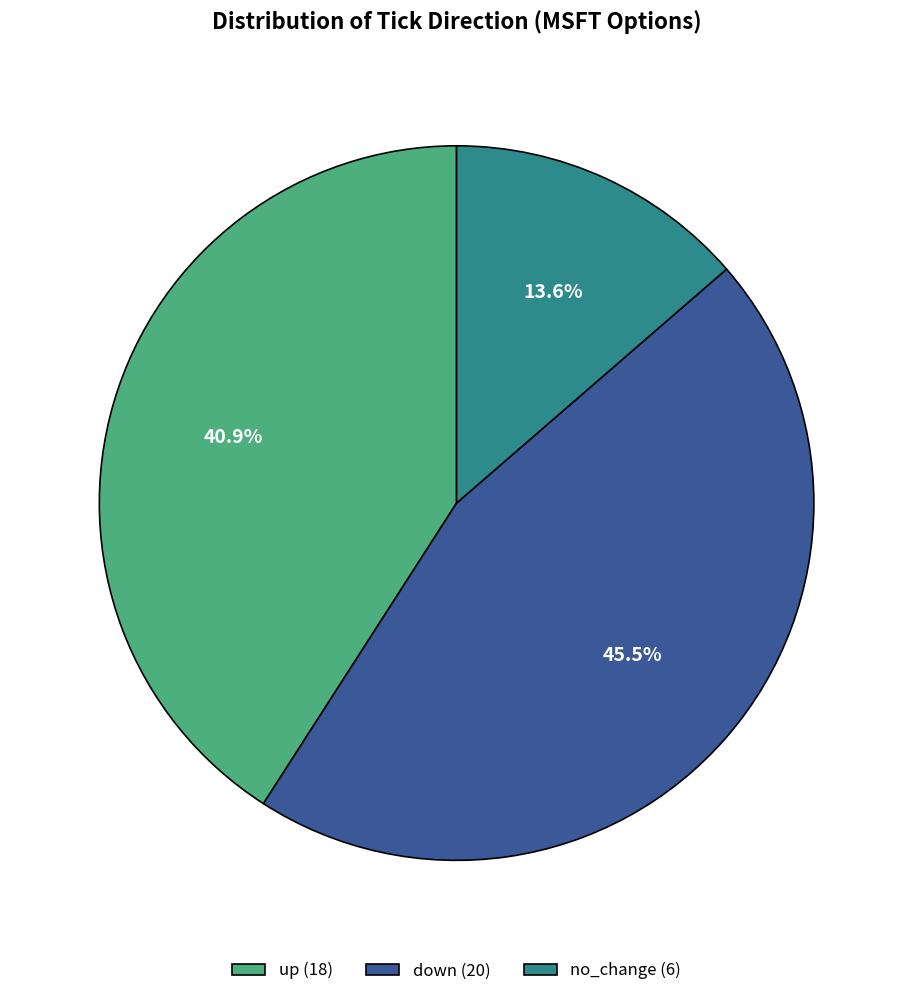

How much of the chart is everything except no_change?

86.4%